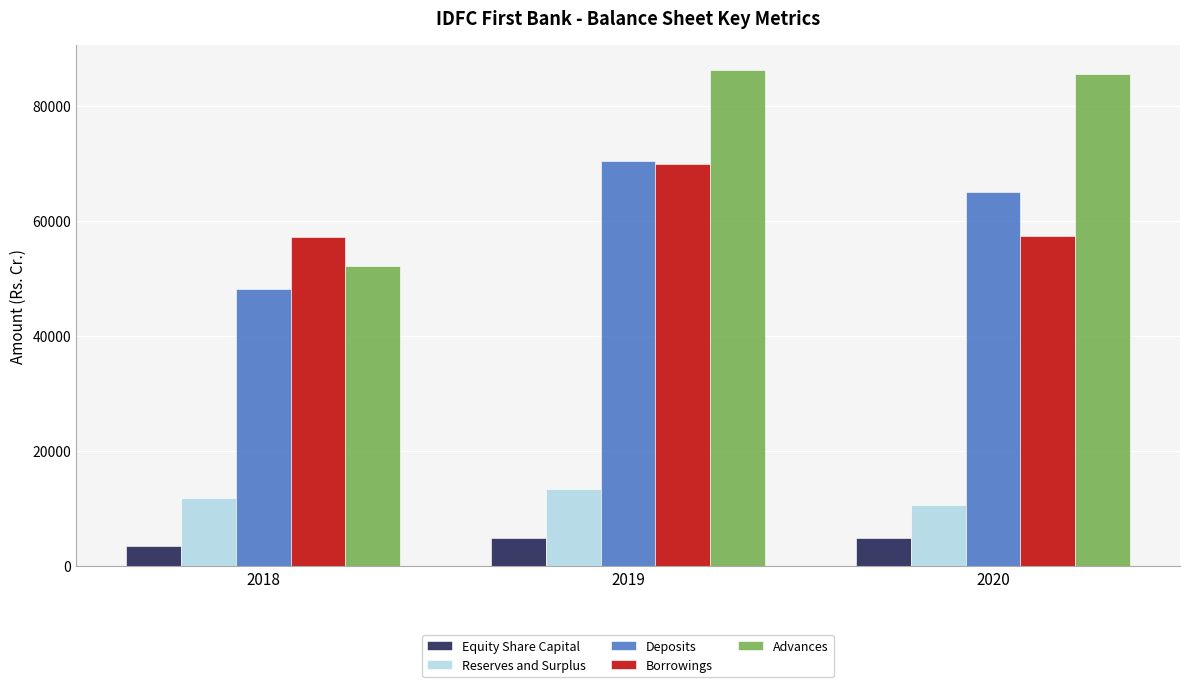

True or false: Advances has a value of 129822.1 at 2019.

False